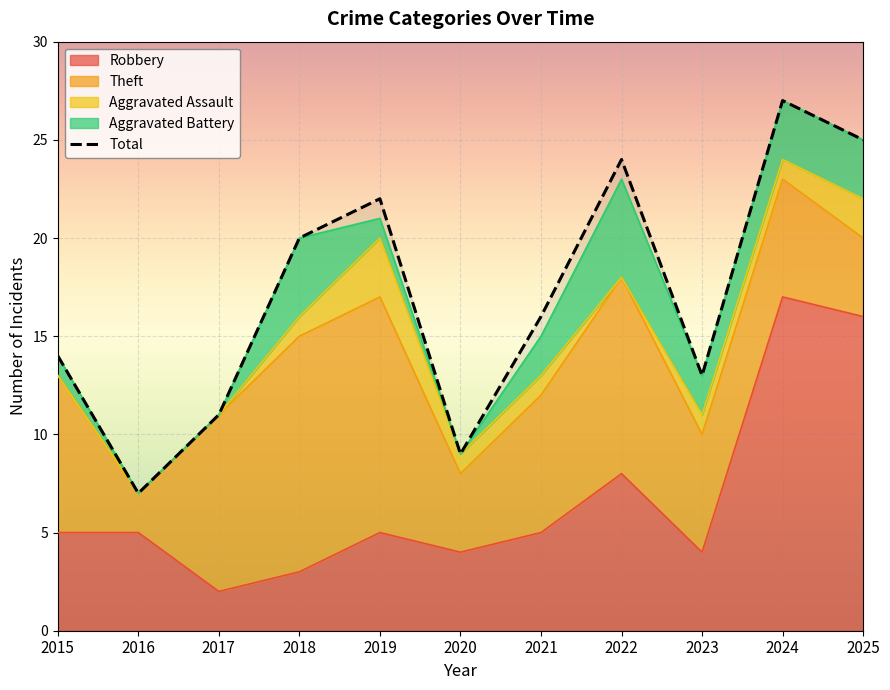

Count the number of categories in the chart.

11